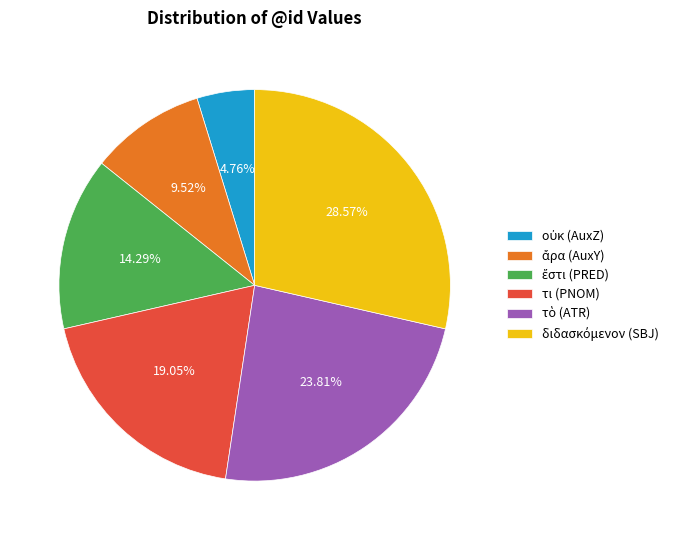

Is there any slice that represents more than half of the pie?

No